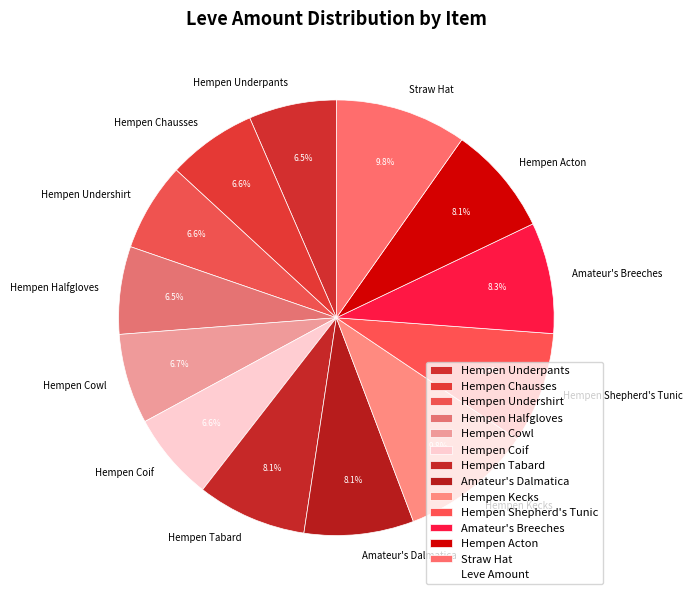

Between Hempen Shepherd's Tunic and Hempen Kecks, which is larger?

Hempen Kecks